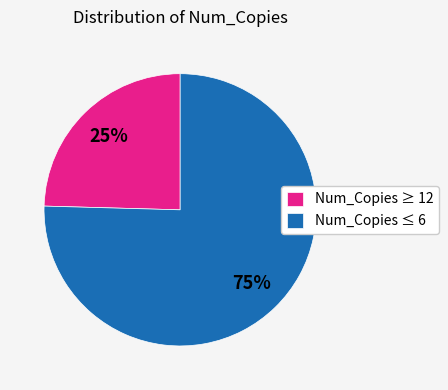

Is there a majority slice in this chart?

Yes